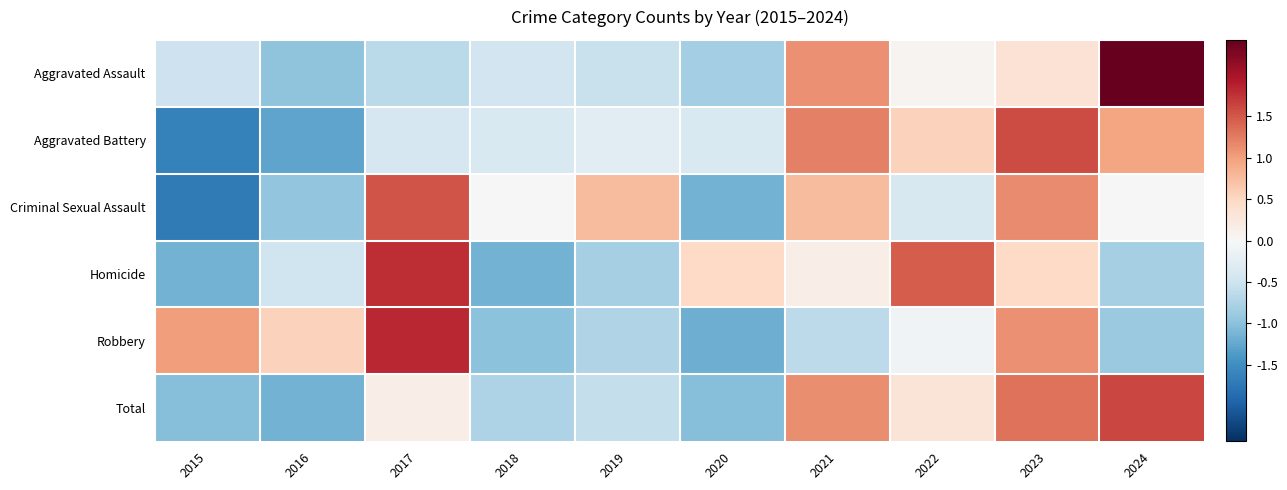

Rank the series by their maximum value, from highest to lowest.

Aggravated Assault, Robbery, Homicide, Total, Aggravated Battery, Criminal Sexual Assault